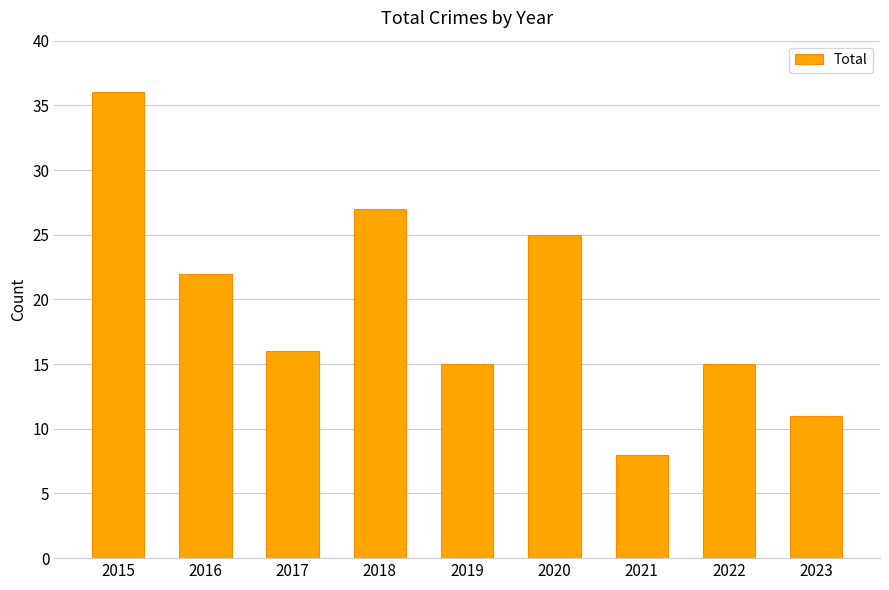

What is the sum of the values at 2018 and 2016?

49